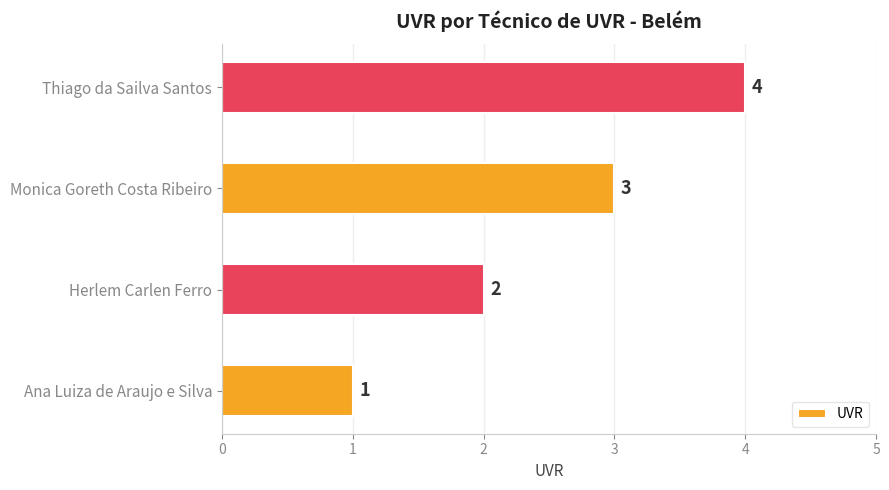

What is the difference between the maximum and minimum values?

3